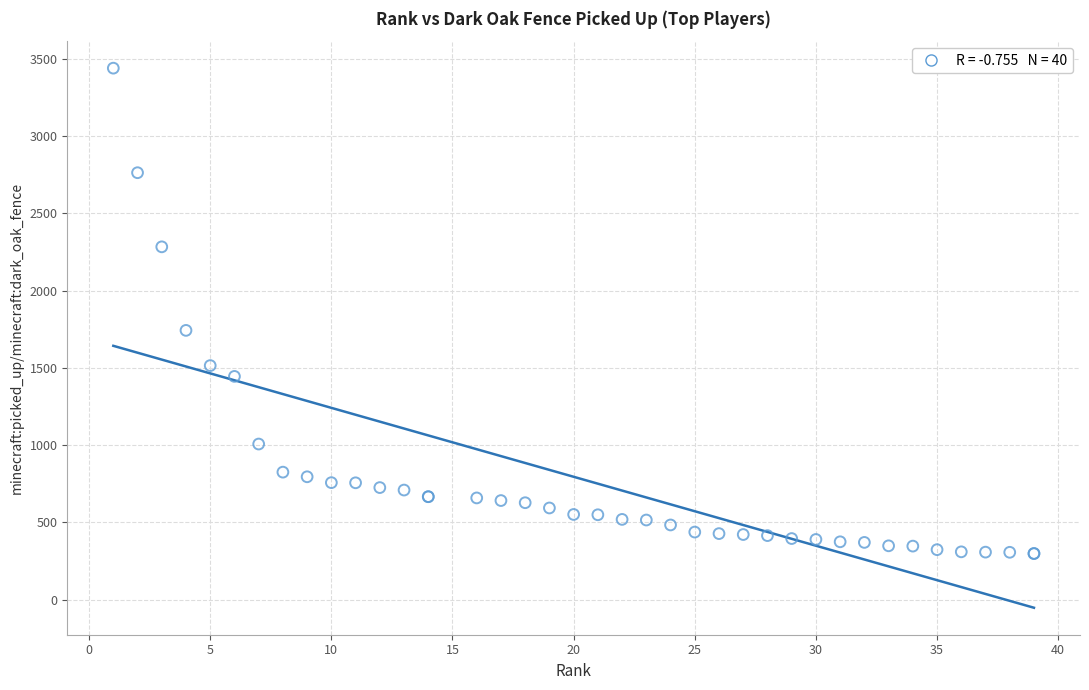

What Y value in the scatter plot is closest to 1869?

1743